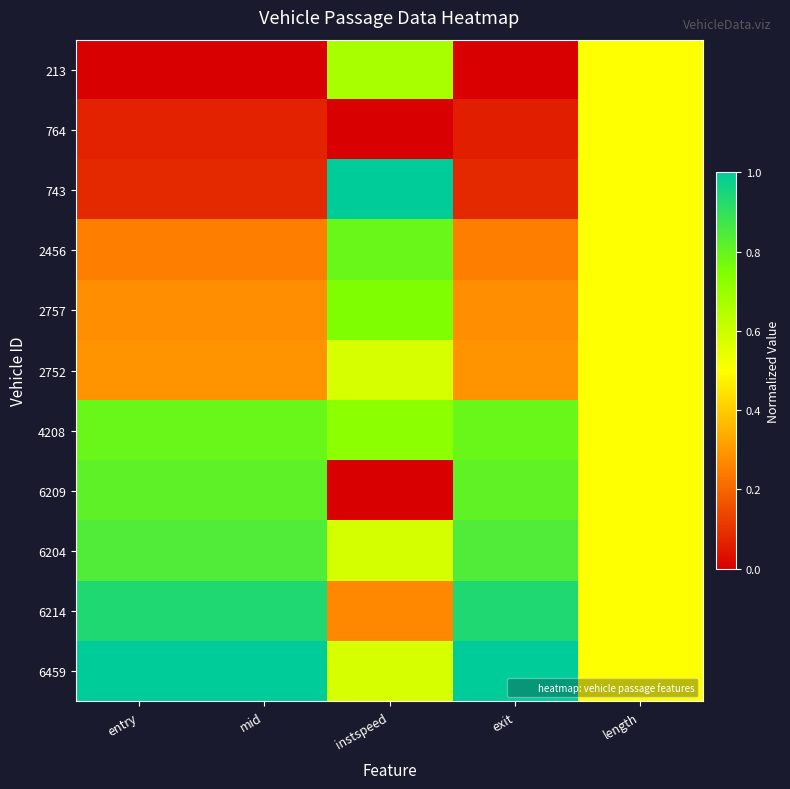

What is the greatest value displayed?

1.0